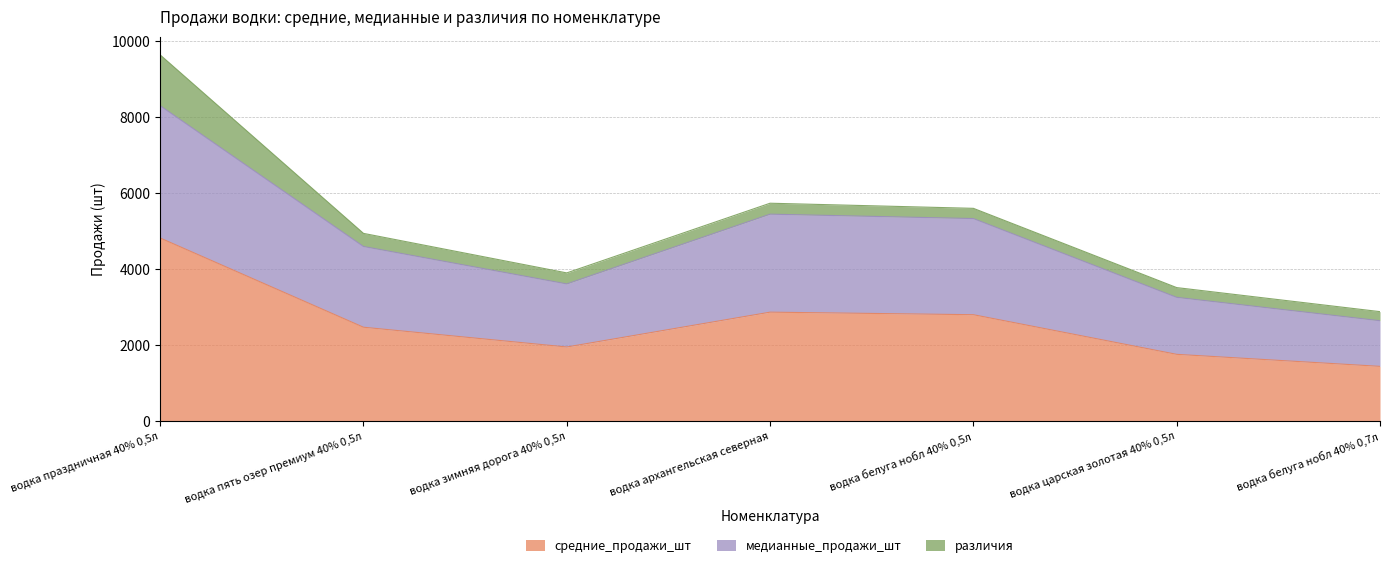

Is the value of средние_продажи_шт at водка зимняя дорога 40% 0,5л greater than the value of медианные_продажи_шт at водка пять озер премиум 40% 0,5л?

No